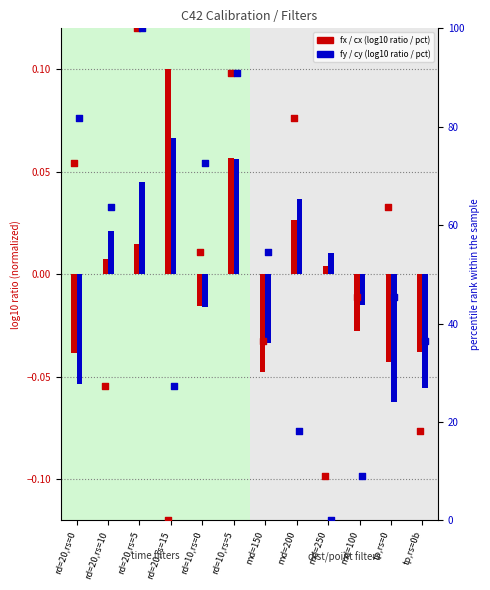

At how many categories does at least one series exceed 93?

1